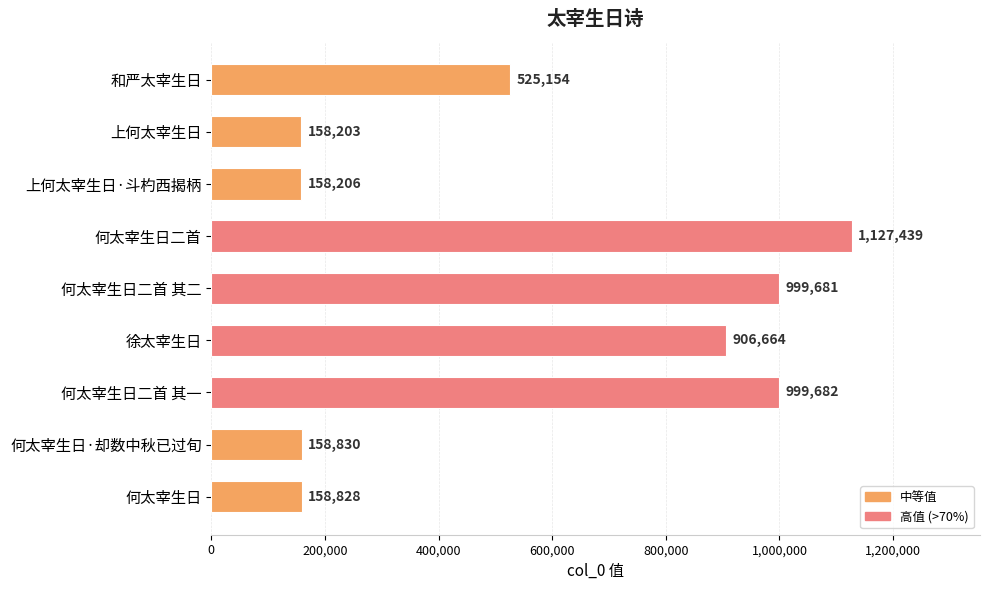

What is the greatest value displayed?

1127439